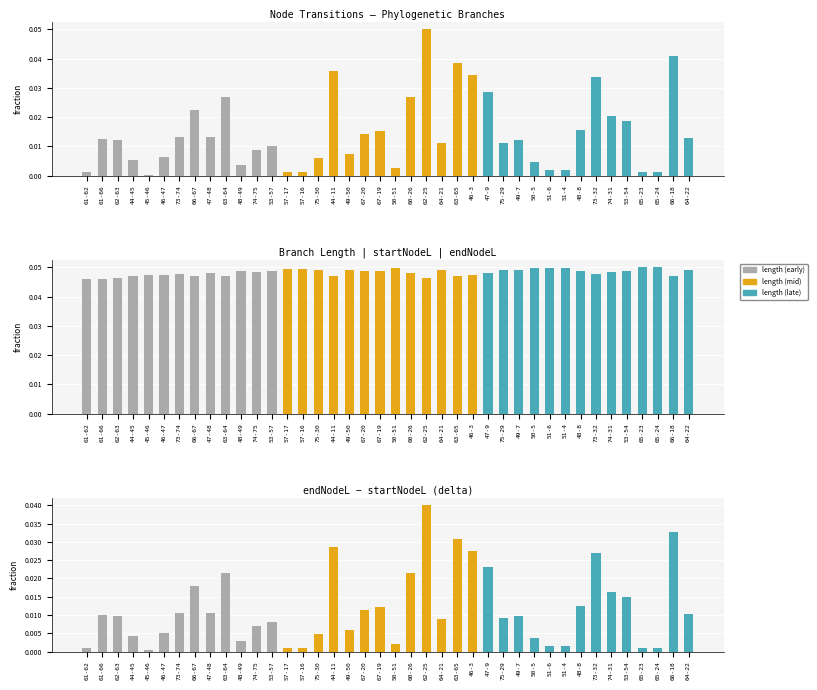

At which label is delta closest to 0?

45-46